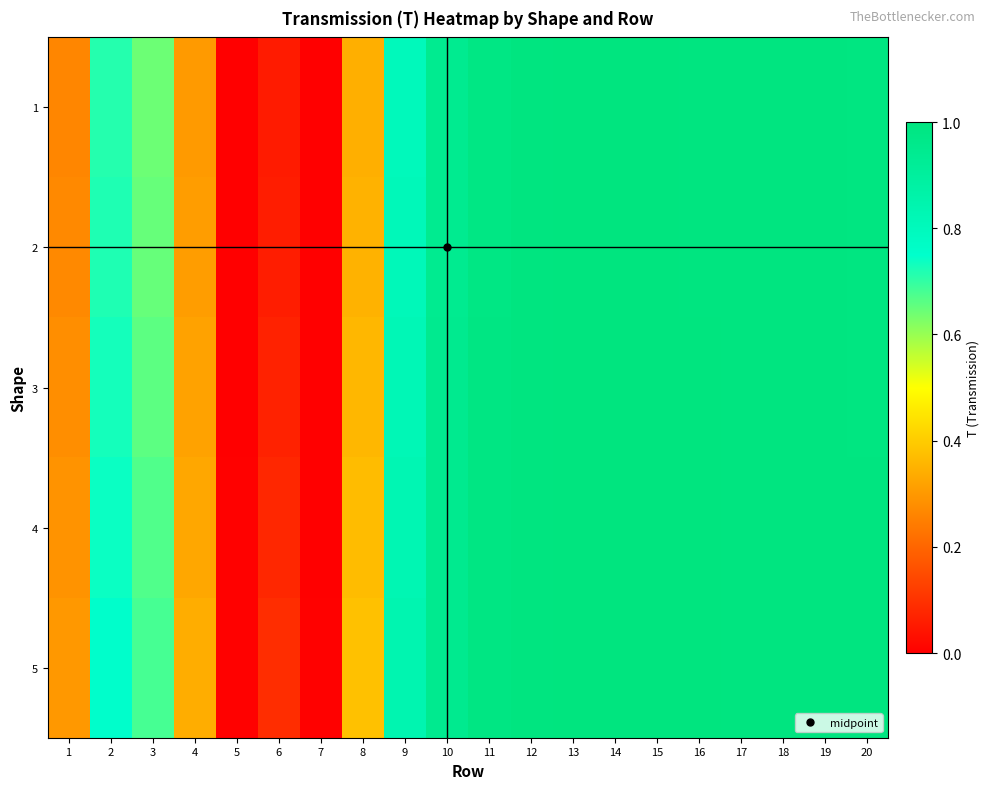

Reading right to left, extract all data points from this chart.

1: 20=1.0	19=1.0	18=1.0	17=1.0	16=1.0	15=1.0	14=1.0	13=1.0	12=1.0	11=1.0	10=0.9	9=0.8	8=0.3	7=0.0	6=0.1	5=0.0	4=0.3	3=0.6	2=0.7	1=0.3
2: 20=1.0	19=1.0	18=1.0	17=1.0	16=1.0	15=1.0	14=1.0	13=1.0	12=1.0	11=1.0	10=0.9	9=0.8	8=0.3	7=0.0	6=0.1	5=0.0	4=0.3	3=0.7	2=0.7	1=0.3
3: 20=1.0	19=1.0	18=1.0	17=1.0	16=1.0	15=1.0	14=1.0	13=1.0	12=1.0	11=1.0	10=0.9	9=0.8	8=0.4	7=0.0	6=0.1	5=0.0	4=0.3	3=0.7	2=0.7	1=0.3
4: 20=1.0	19=1.0	18=1.0	17=1.0	16=1.0	15=1.0	14=1.0	13=1.0	12=1.0	11=1.0	10=0.9	9=0.8	8=0.4	7=0.0	6=0.1	5=0.0	4=0.3	3=0.7	2=0.7	1=0.3
5: 20=1.0	19=1.0	18=1.0	17=1.0	16=1.0	15=1.0	14=1.0	13=1.0	12=1.0	11=1.0	10=0.9	9=0.8	8=0.4	7=0.0	6=0.1	5=0.0	4=0.3	3=0.7	2=0.8	1=0.3